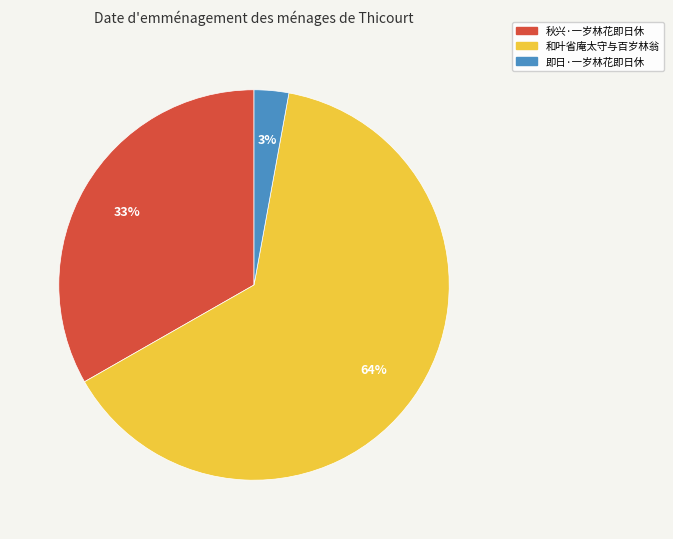

Is it true that 即日·一岁林花即日休 is 3% of the pie?

True